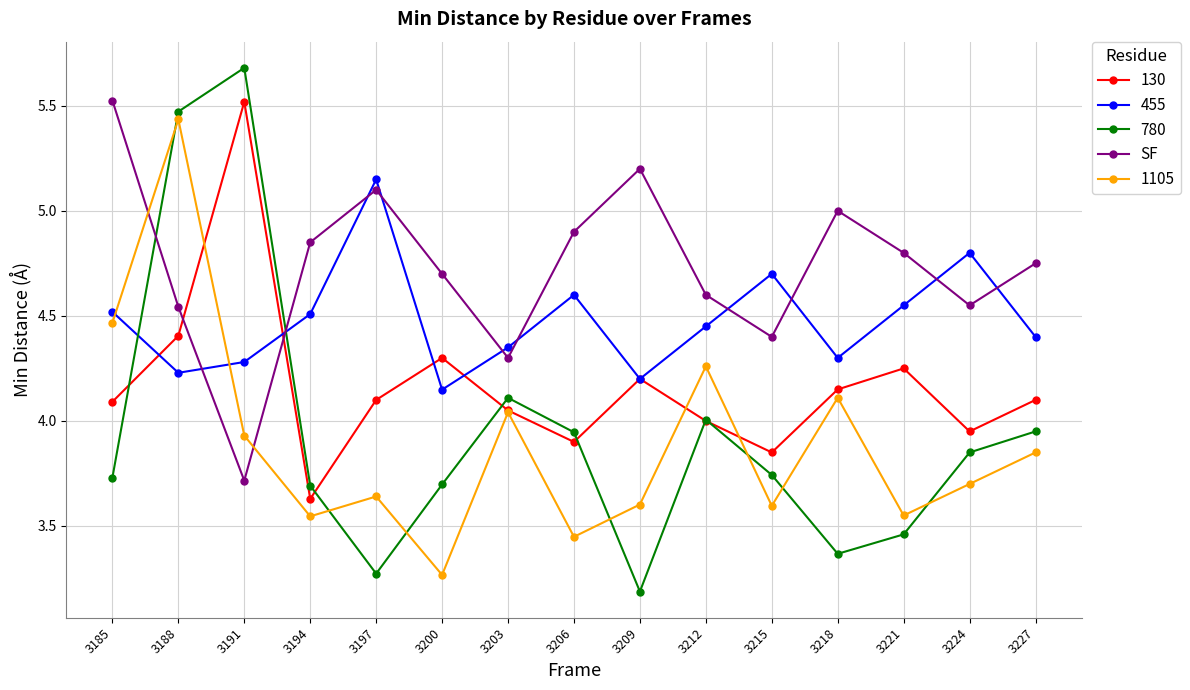

In SF, how many points are lower than both neighbors (excluding endpoints)?

4